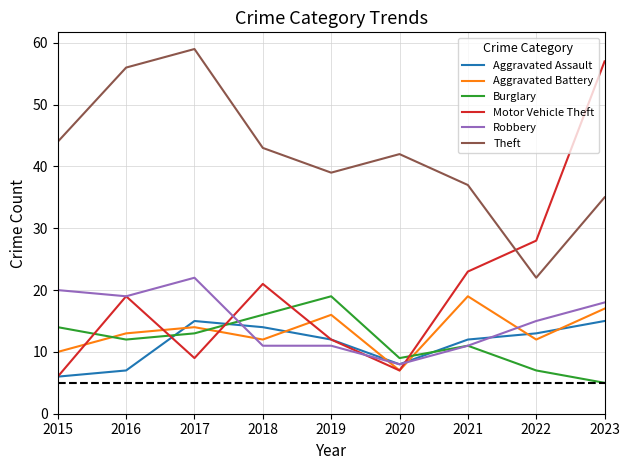

List the labels in order of Motor Vehicle Theft value, smallest first.

2015, 2020, 2017, 2019, 2016, 2018, 2021, 2022, 2023